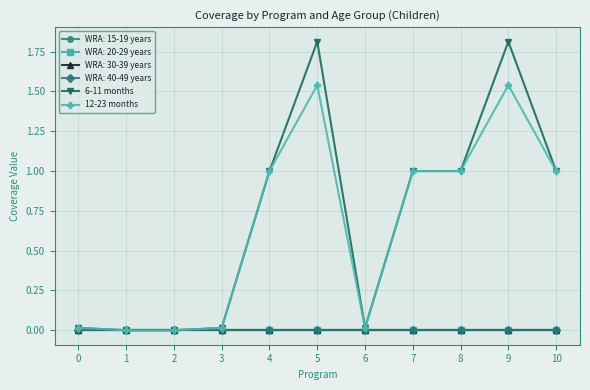

What is the value of the 12-23 months point at the 5th from the left?

1.0